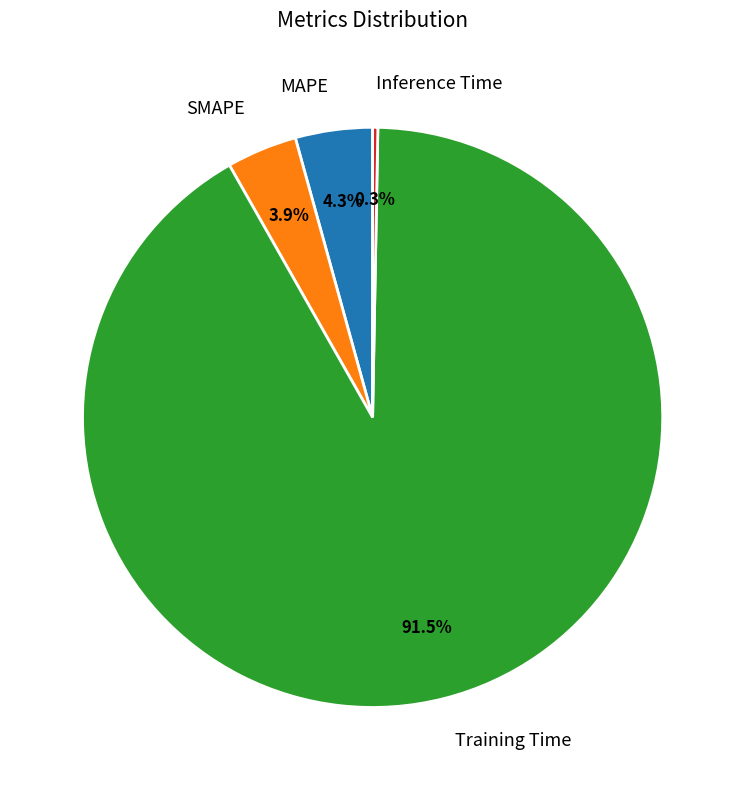

Which has a higher value, MAPE or Inference Time?

MAPE